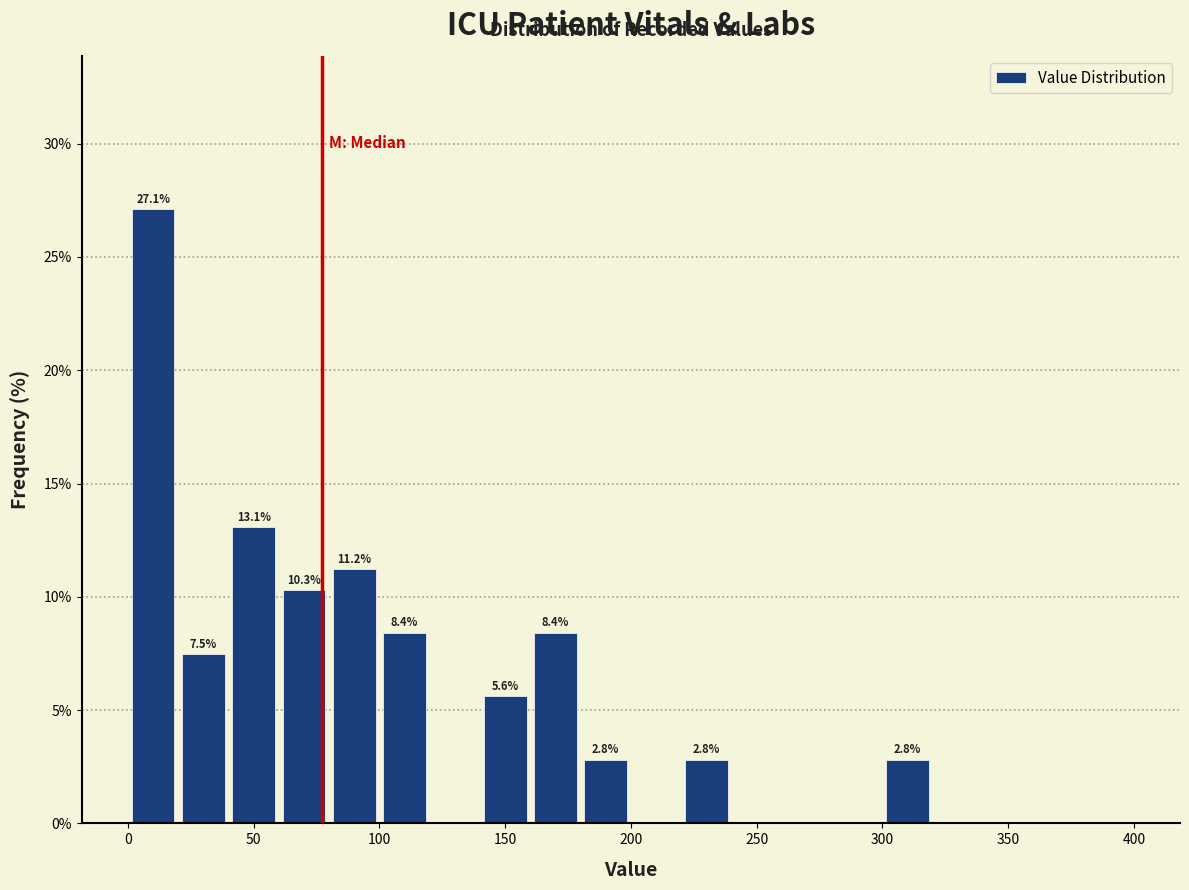

Over which range of the x-axis is the bar tallest?

0 to 20